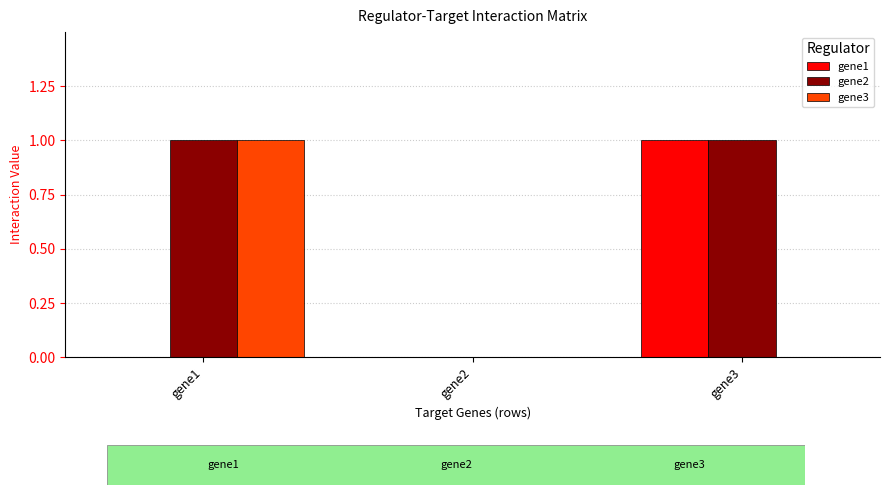

The value of gene2 at gene1 is 1. True or false?

True